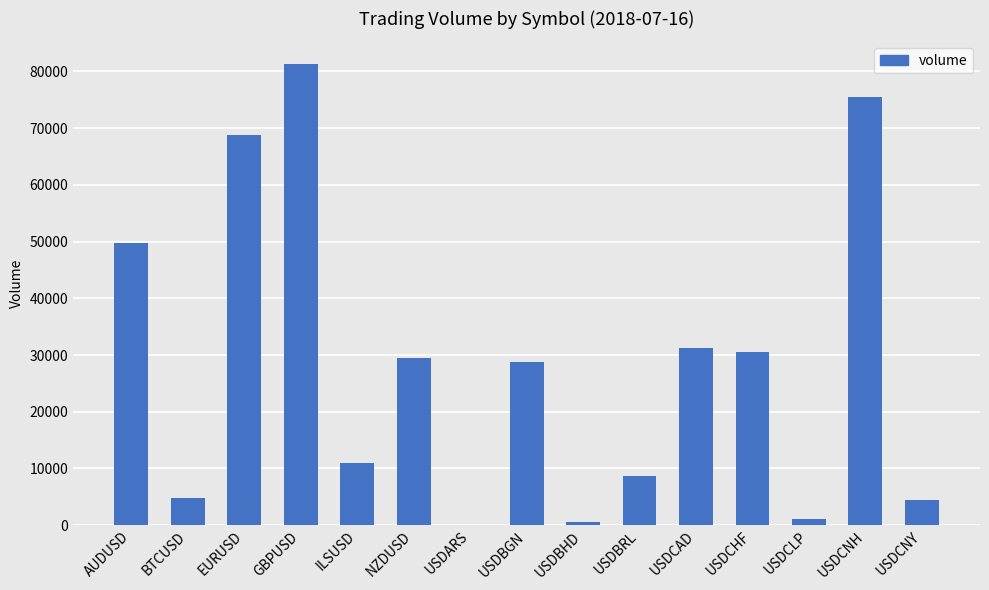

Approximately how many times larger is the value at USDCNY compared to EURUSD?

0.1